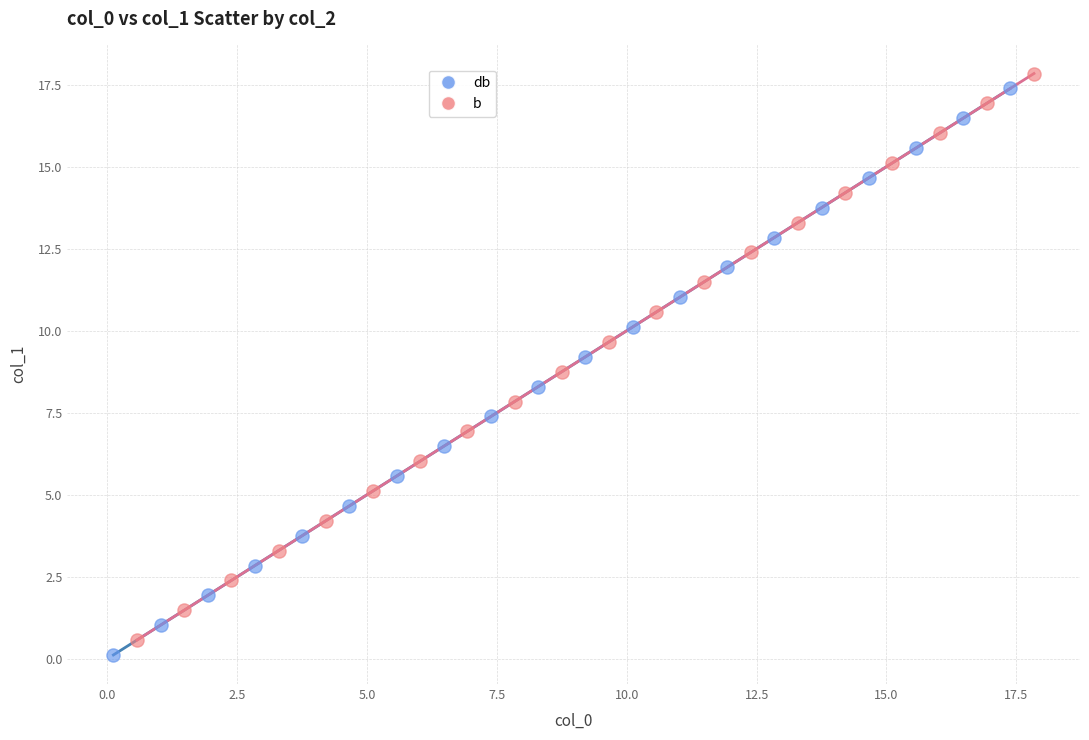

Which series reaches the maximum Y coordinate?

b